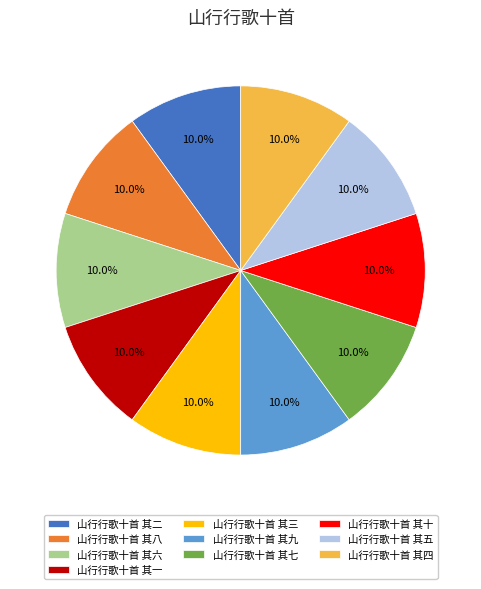

Is there any slice that represents more than half of the pie?

No